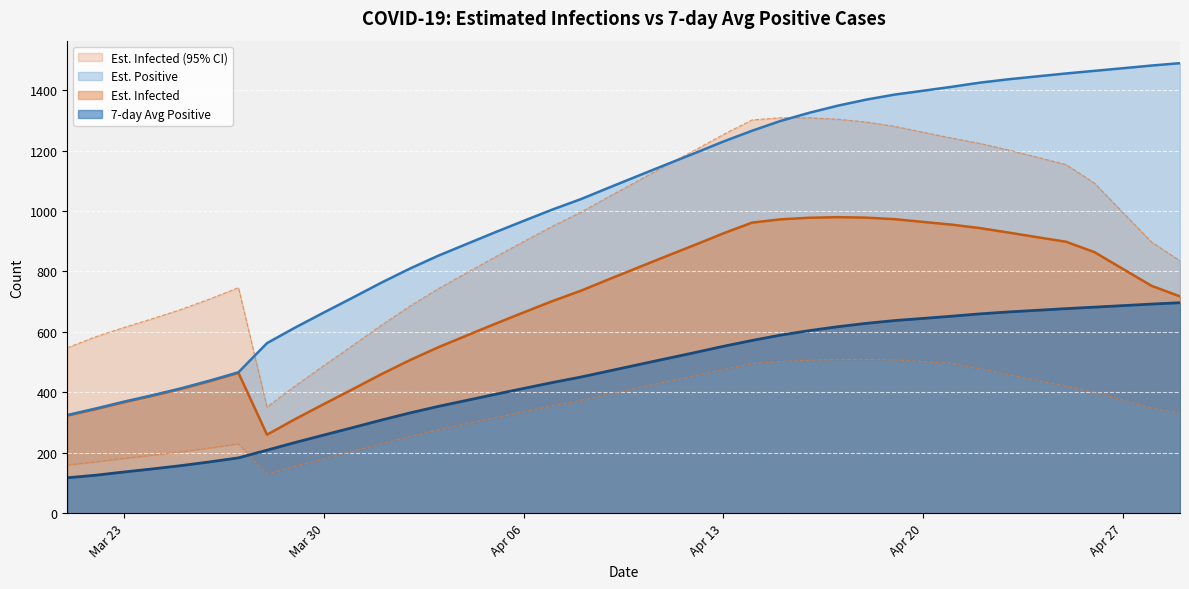

What is the average value of the Est. Infected (Lower) series?

347.4